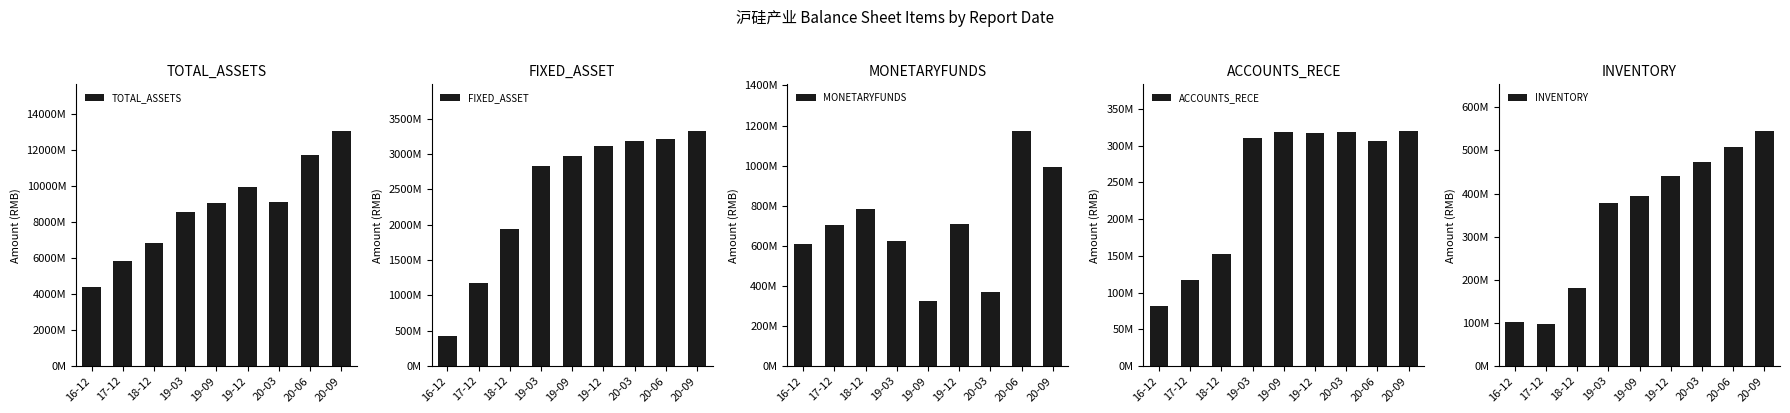

What is the lowest value of the FIXED_ASSET series?

417616470.4